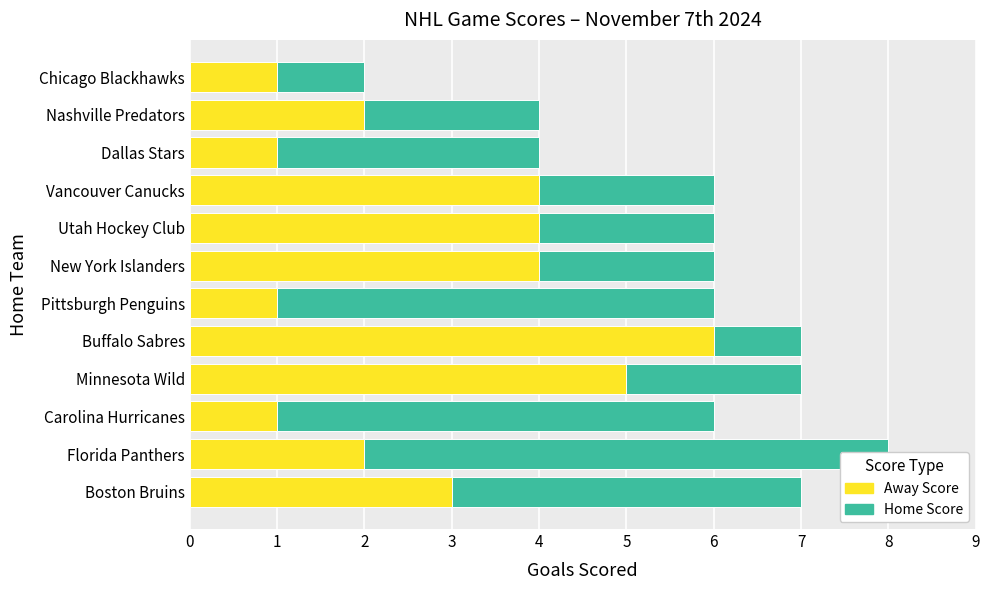

Which series changed the most between Pittsburgh Penguins and New York Islanders?

Away Score